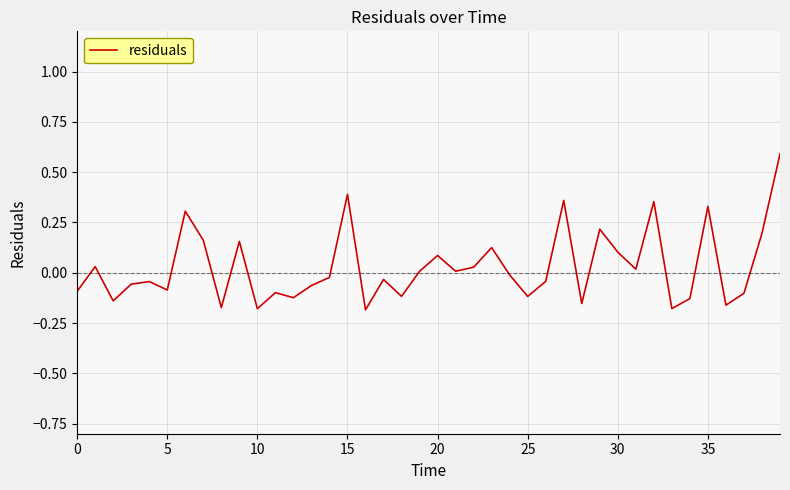

Does the chart have visible grid lines?

Yes